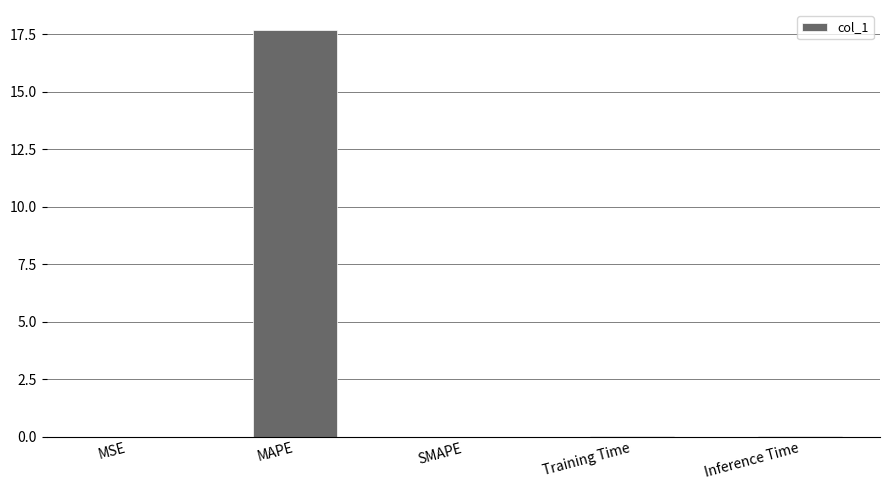

Which has a higher value, MAPE or Training Time?

MAPE